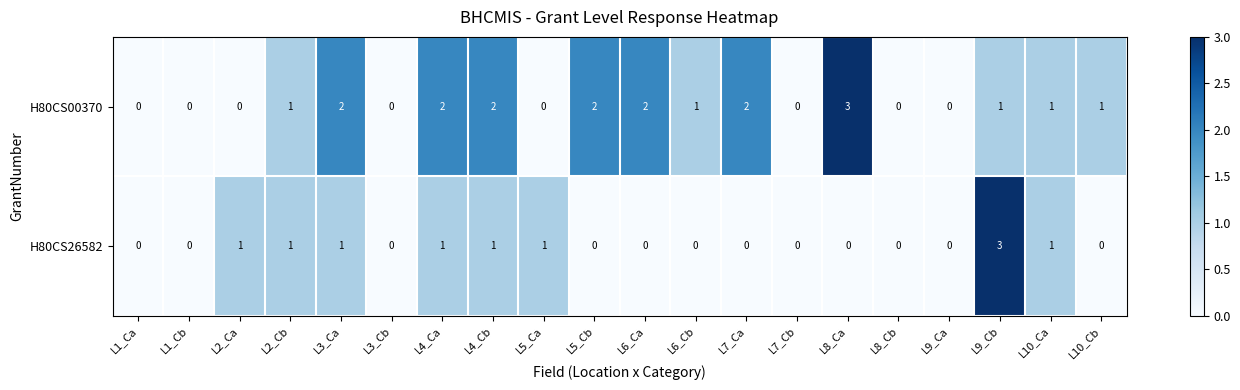

Count the H80CS26582 values in the range 0 to 1.

19